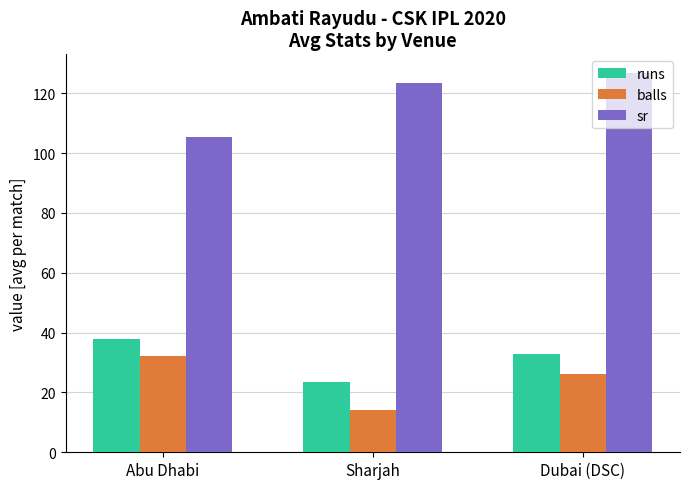

What is the value of the balls bar at the 1st from the left?

32.3